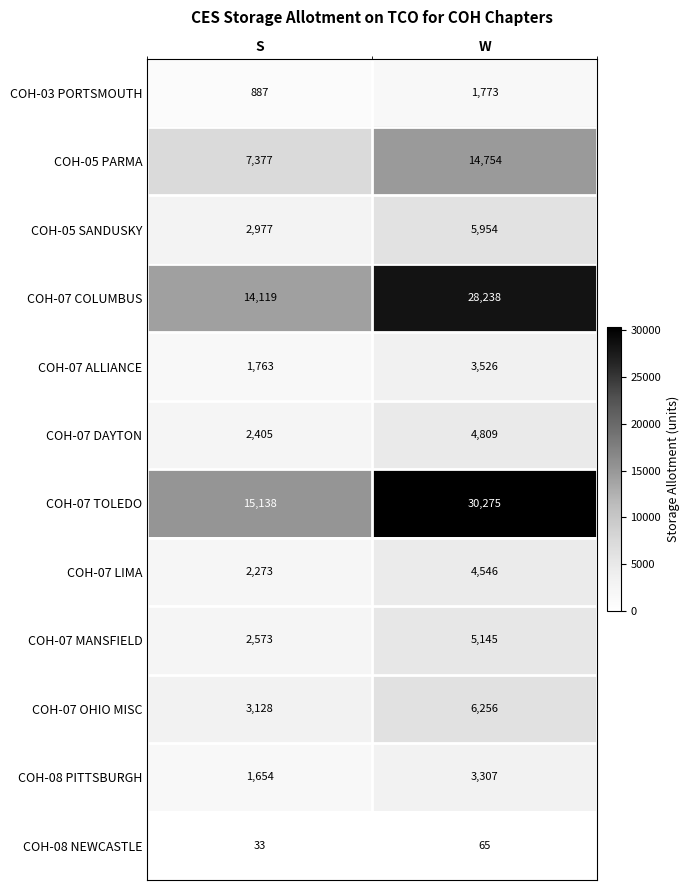

Is it true that COH-03 PORTSMOUTH equals 887 at S?

True